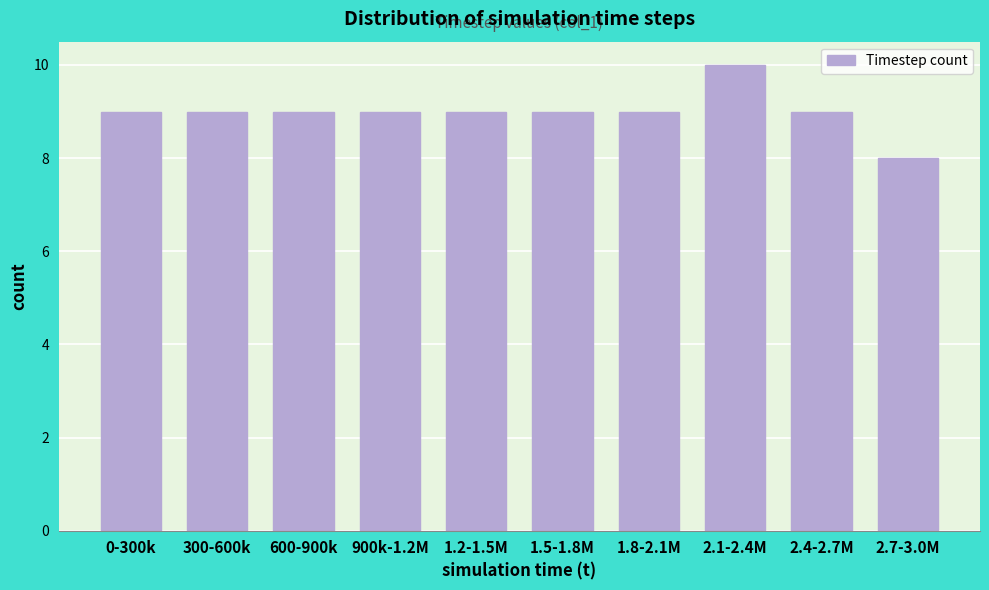

Reading left to right, transcribe all the data shown in this chart.

9	9	9	9	9	9	9	10	9	8